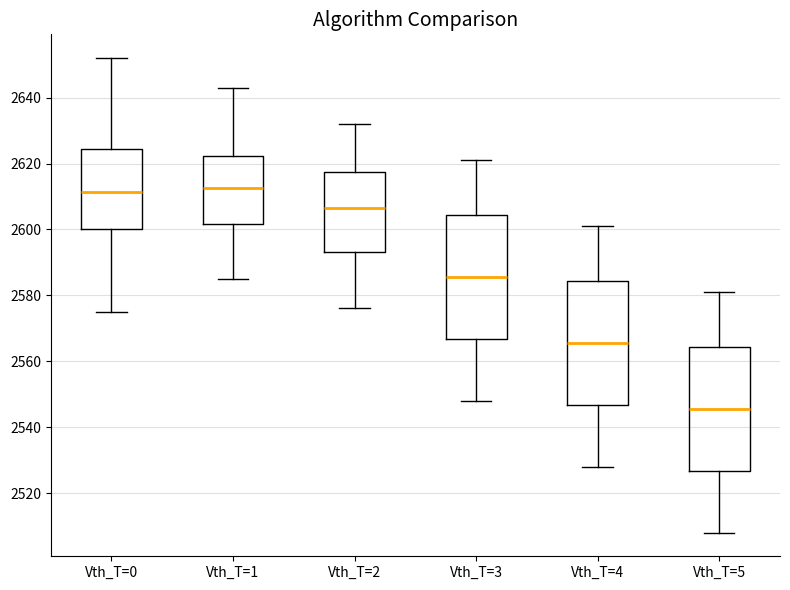

Reading left to right, transcribe this box plot: for each box, give where its median line is, the range the box spans, and where its two whiskers end, as read against the y-axis. The values are not printed on the chart, so give them approximately, as read against the axis.

Vth_T=0: median 2612, box 2600 to 2624, whiskers 2576 to 2652
Vth_T=1: median 2612, box 2602 to 2622, whiskers 2586 to 2644
Vth_T=2: median 2606, box 2594 to 2618, whiskers 2576 to 2632
Vth_T=3: median 2586, box 2566 to 2604, whiskers 2548 to 2622
Vth_T=4: median 2566, box 2546 to 2584, whiskers 2528 to 2602
Vth_T=5: median 2546, box 2526 to 2564, whiskers 2508 to 2582